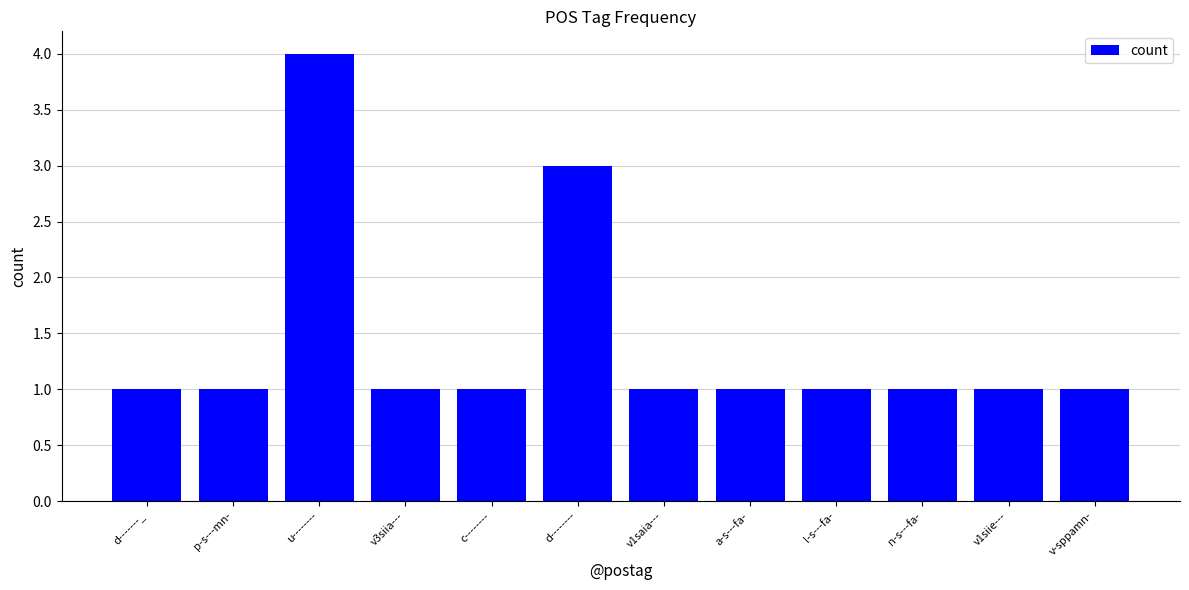

What is the label of the 3rd bar from the right?

n-s---fa-